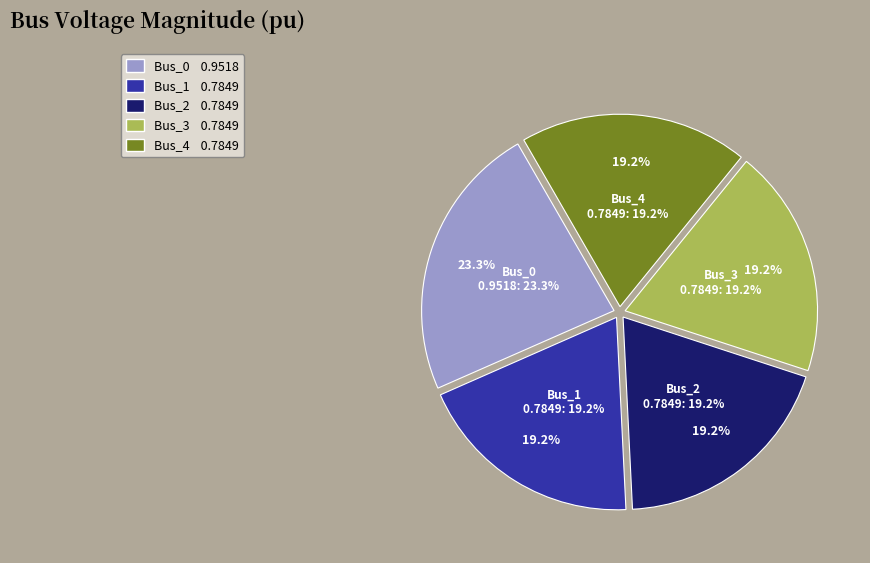

Is it true that Bus_3 is 10% of the pie?

False